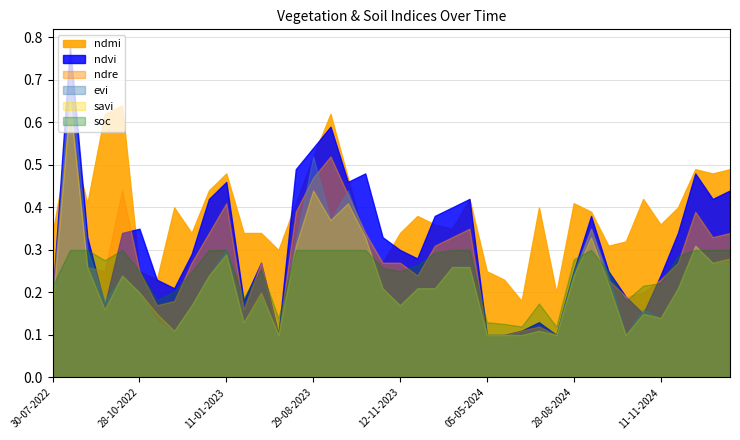

Is it true that savi equals 0.1 at 29-08-2023?

False